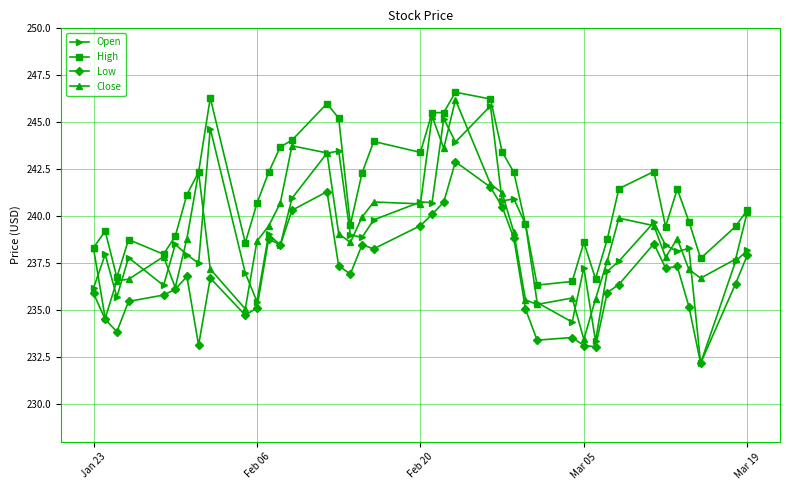

Which series has the largest total across all categories?

High